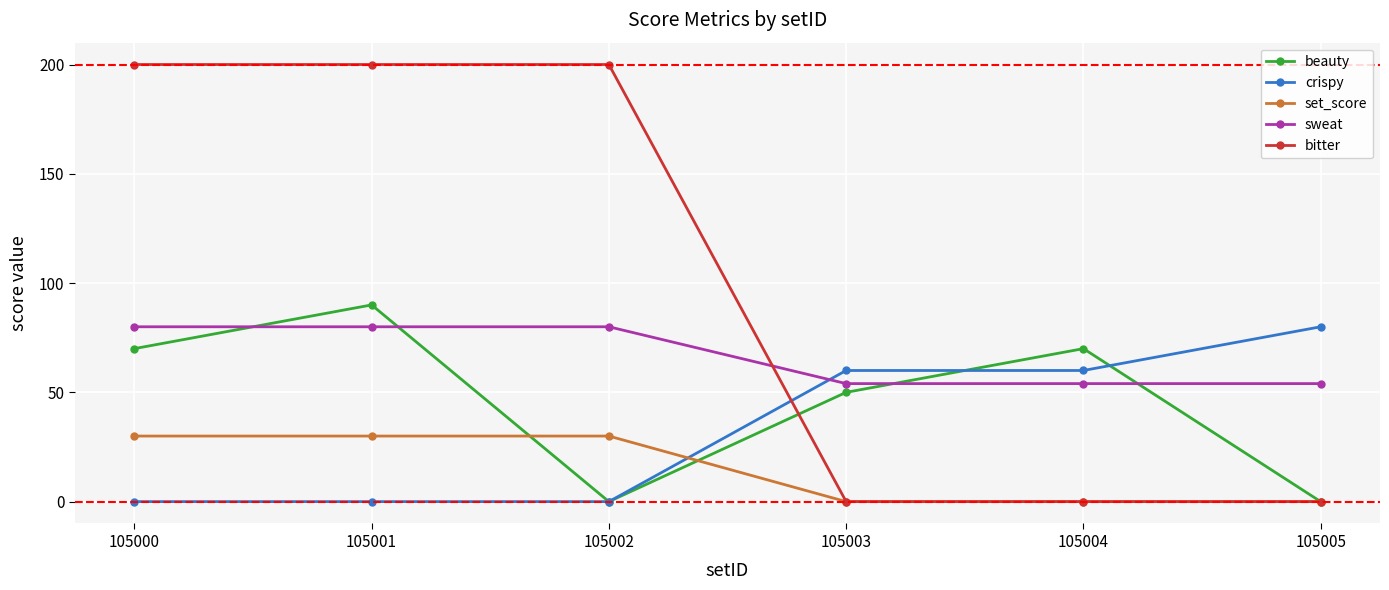

At 105001, list the series in order from smallest to largest.

crispy, set_score, sweat, beauty, bitter